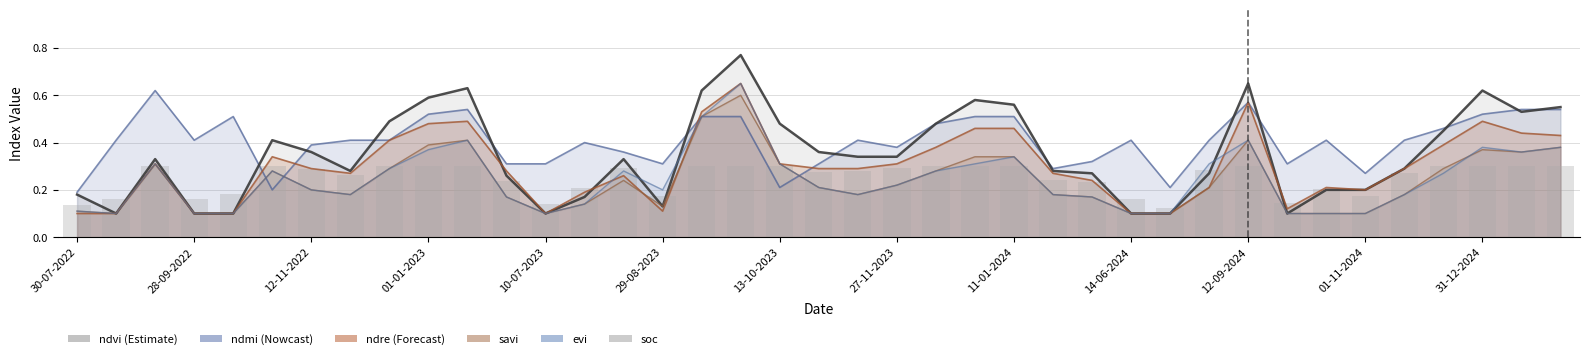

How many bars are there in total?

39